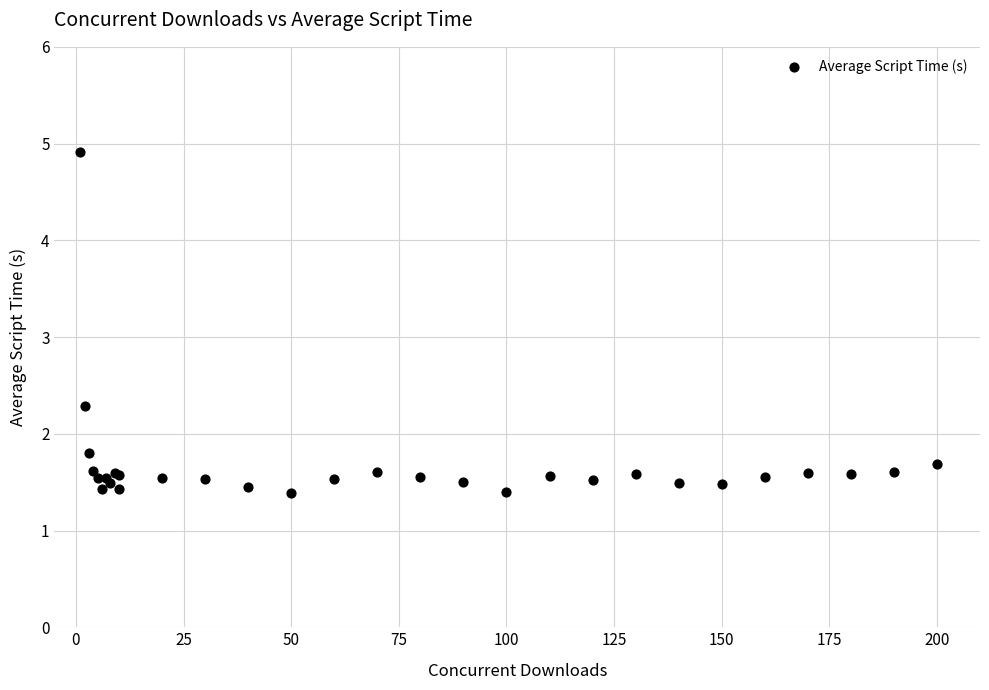

What Y value in the scatter plot is closest to 3?

2.3